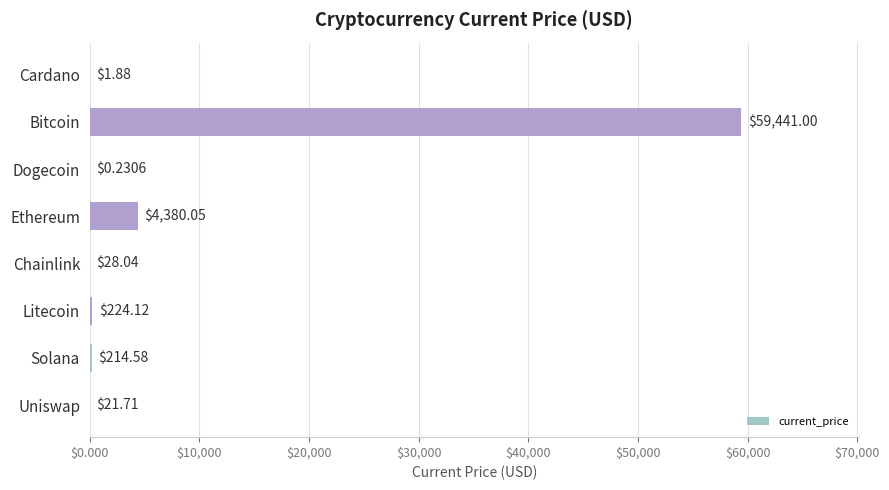

What is the sum of all values?

64311.6